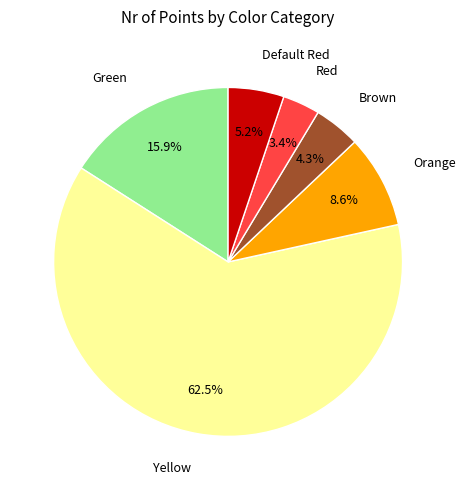

Is there a majority slice in this chart?

Yes